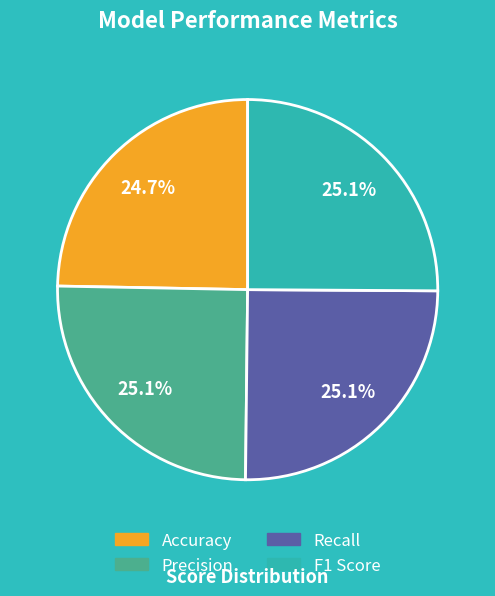

Is it true that Precision is 25% of the pie?

True